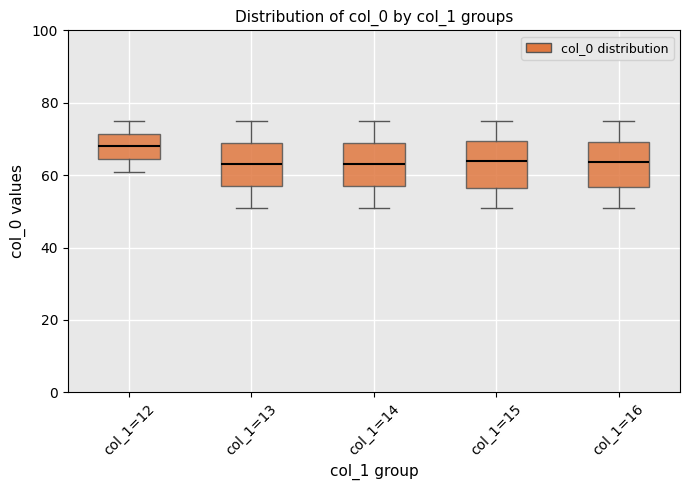

Reading left to right, read every box against the y-axis: the position of its median line, the range the box covers, and the ends of its whiskers. The values are not printed on the chart, so give them approximately, as read against the axis.

col_1=12: median 68, box 64 to 72, whiskers 62 to 76
col_1=13: median 64, box 58 to 70, whiskers 52 to 76
col_1=14: median 64, box 58 to 70, whiskers 52 to 76
col_1=15: median 64, box 56 to 70, whiskers 52 to 76
col_1=16: median 64, box 56 to 70, whiskers 52 to 76